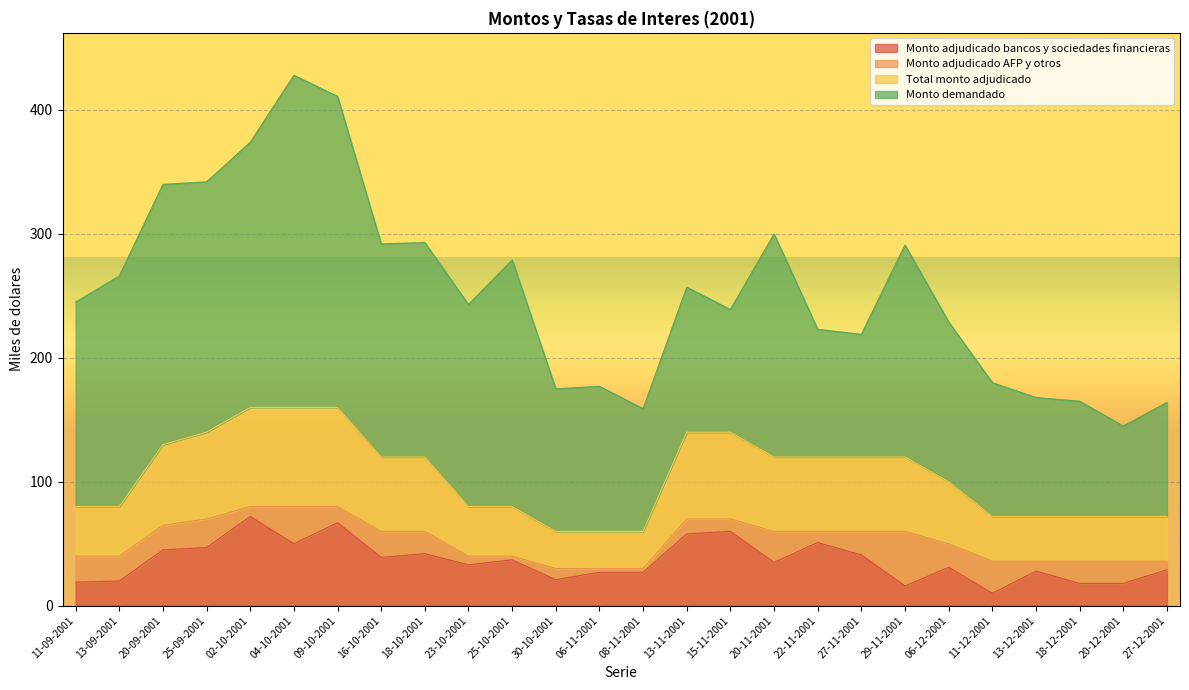

True or false: Monto adjudicado bancos y sociedades financieras has a value of 44 at 06-11-2001.

False